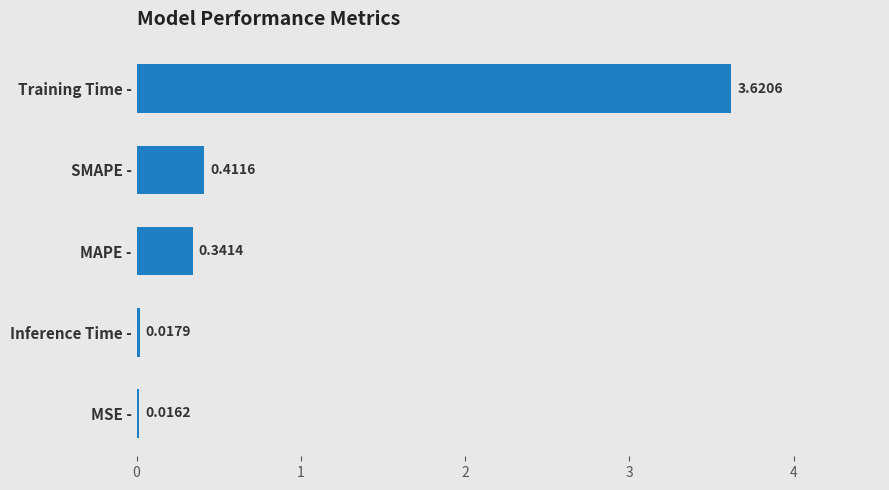

What is the label of the 3rd bar from the top?

MAPE -